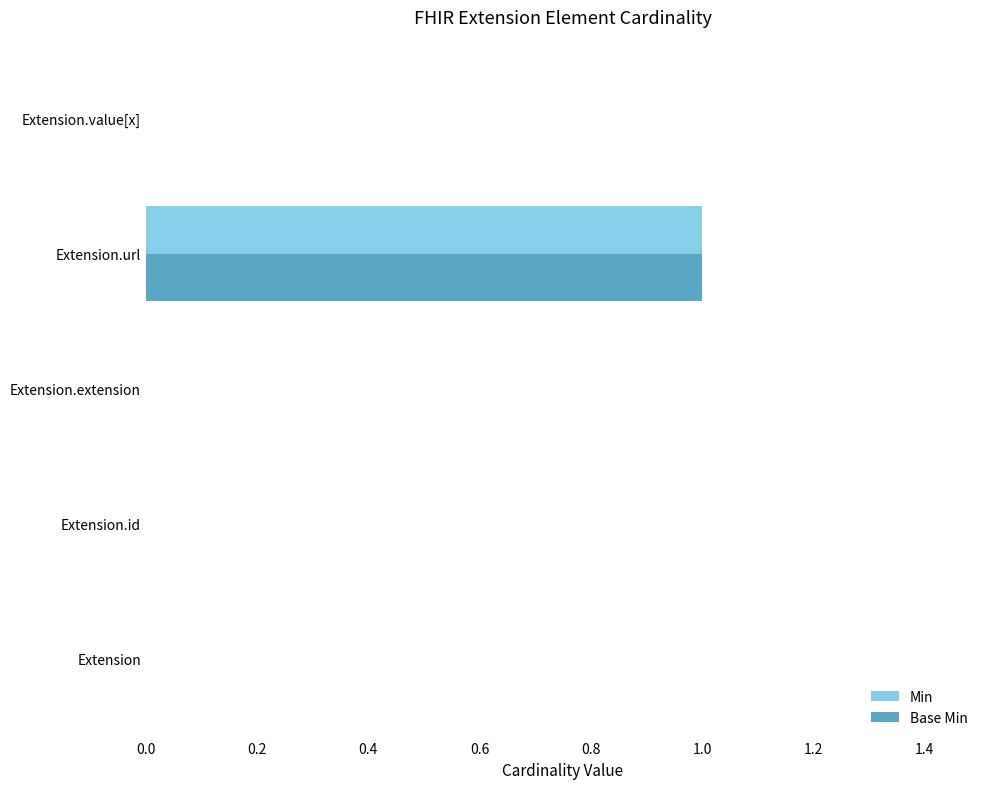

Is the value of Min at Extension.url greater than the value of Base Min at Extension.value[x]?

Yes